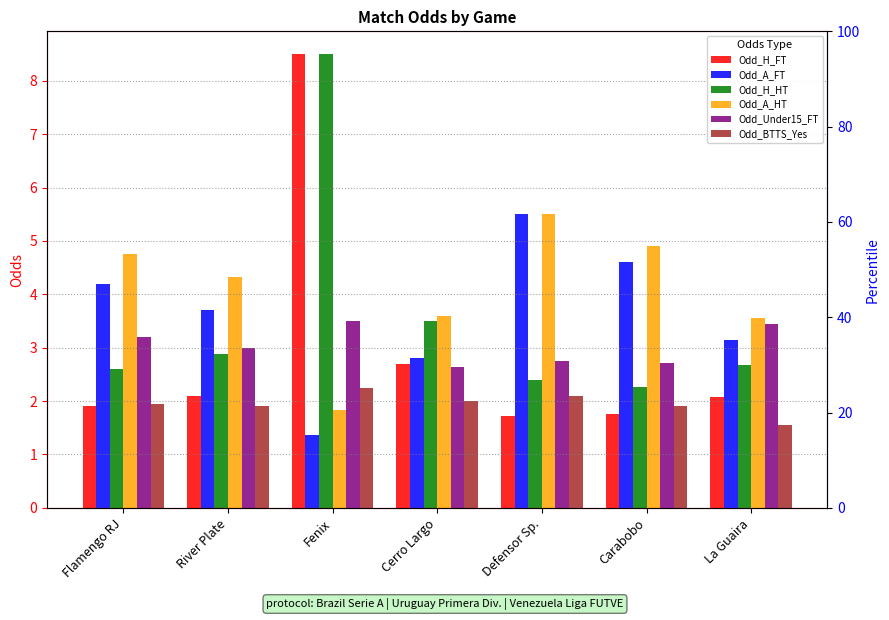

At how many categories does at least one series exceed 2?

7